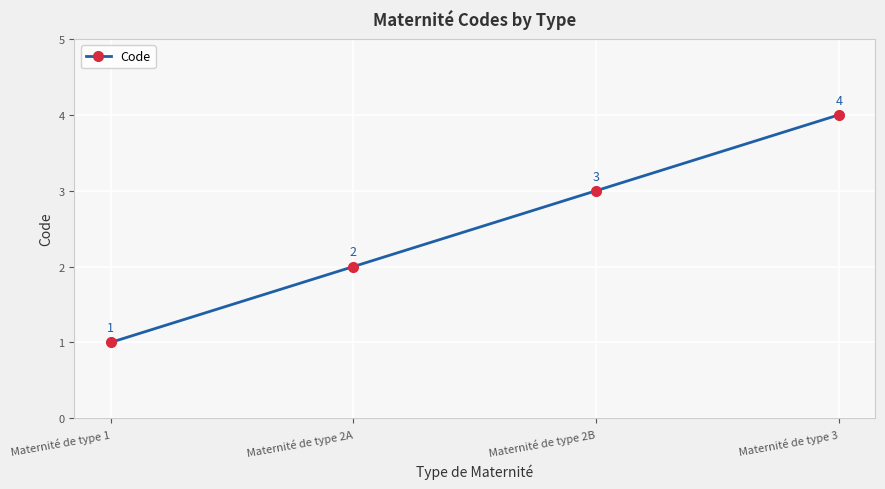

What is the minimum value shown in the chart?

1